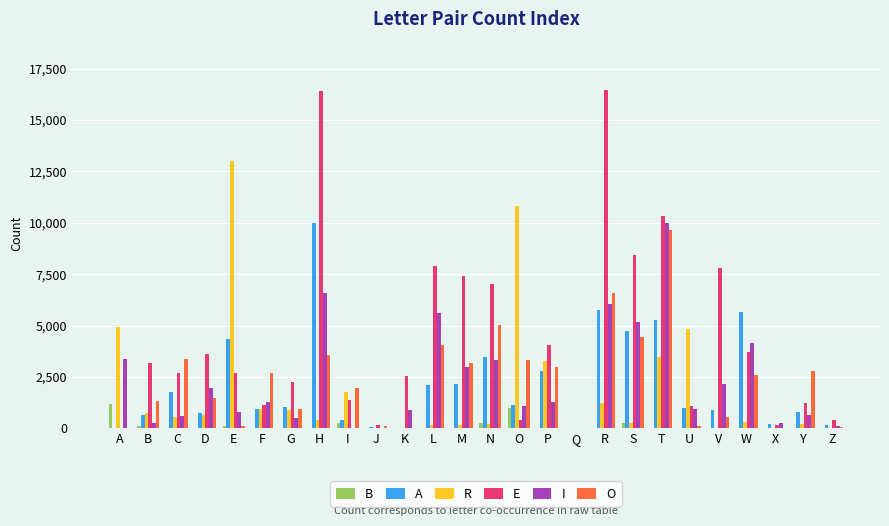

Count the number of data series in this chart.

6